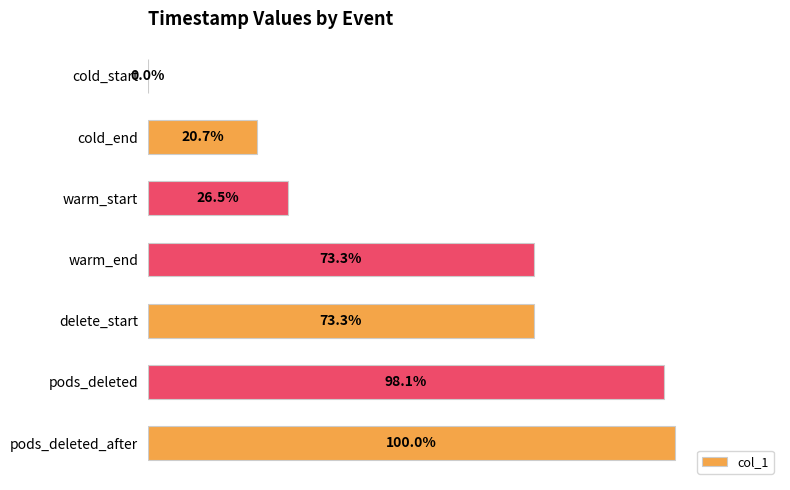

Which has a higher value, pods_deleted_after or warm_end?

pods_deleted_after